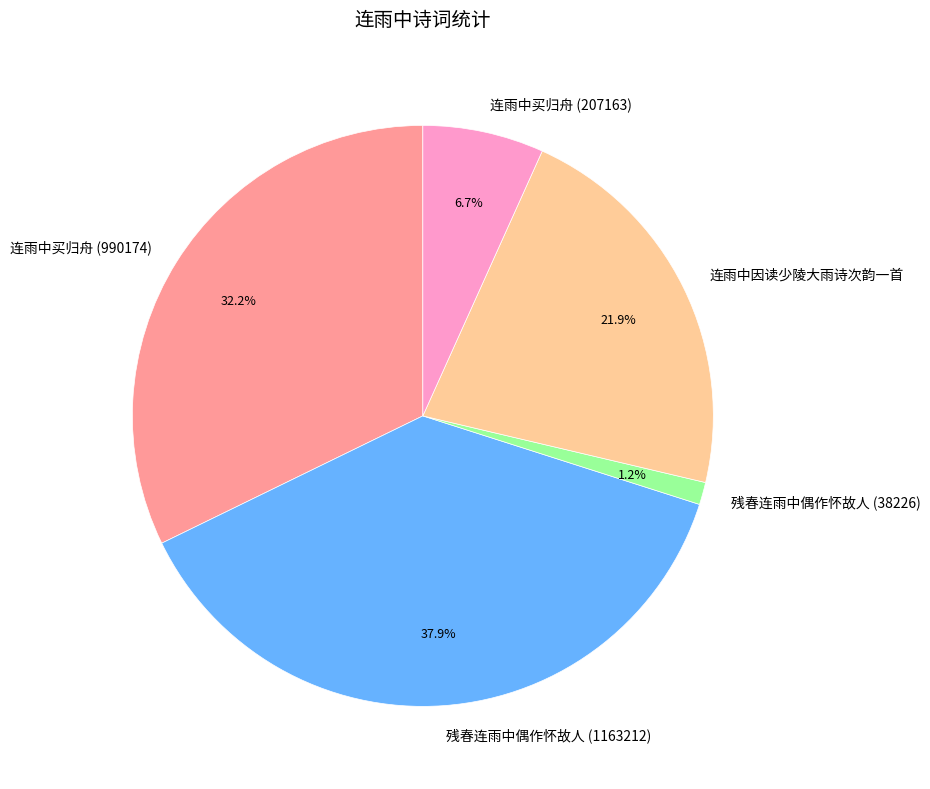

True or false: 连雨中买归舟 (207163) accounts for 12% of the total.

False